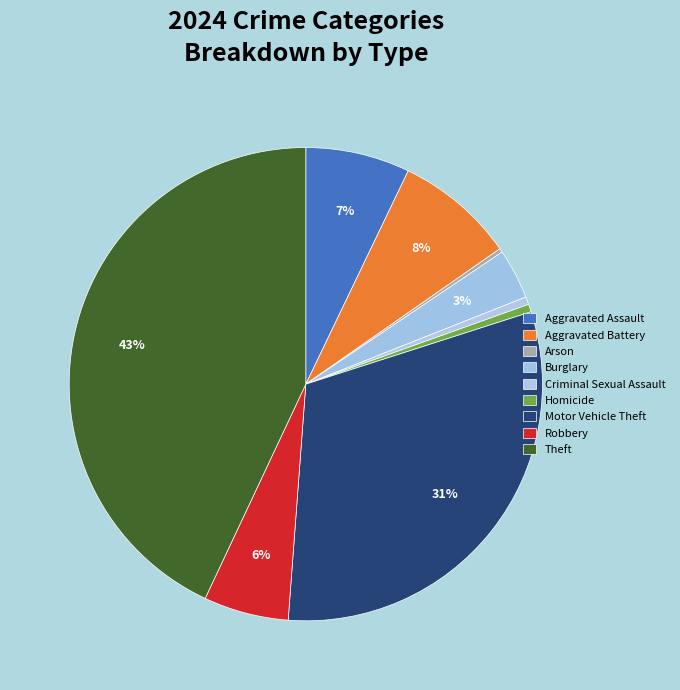

What percentage is NOT represented by Aggravated Battery?

91.8%